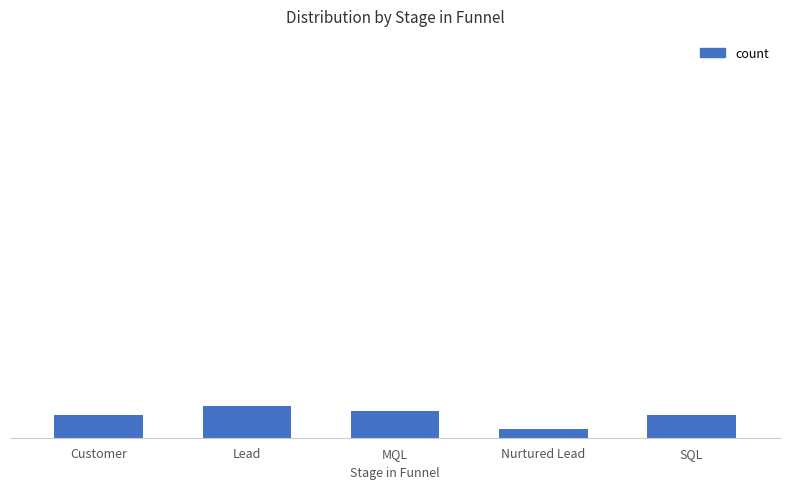

What is the sum of the values at Lead and Customer?

12